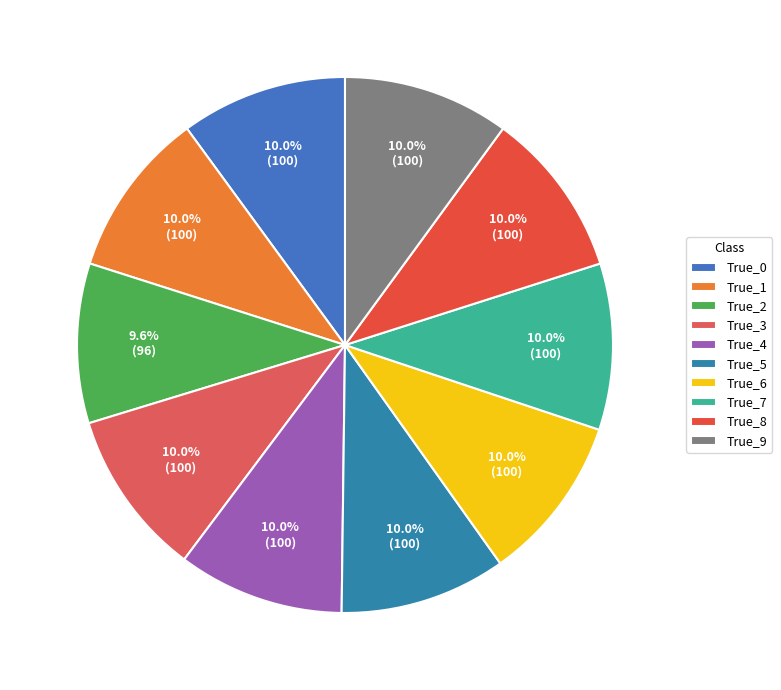

What percentage is the True_7 slice, to the nearest percent?

10%